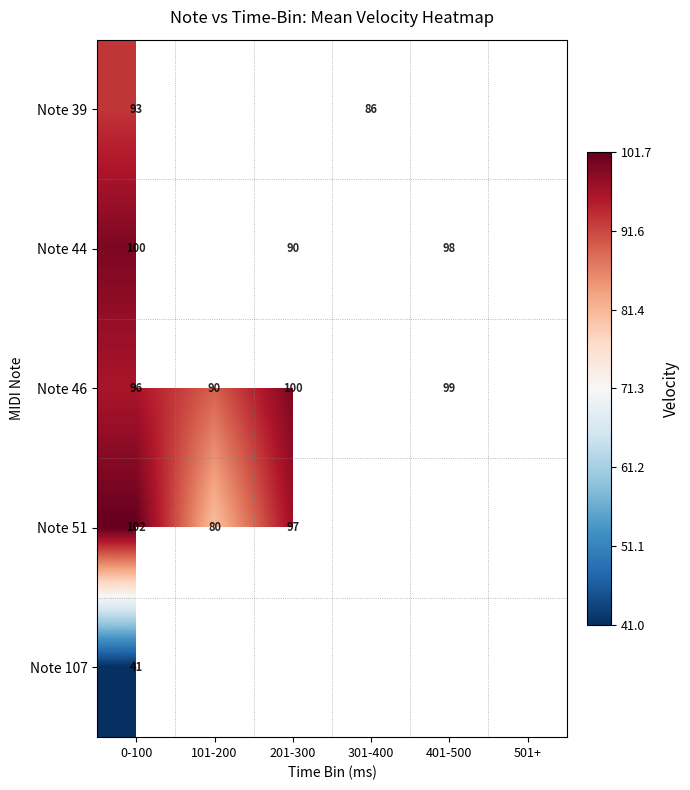

What is the minimum value shown in the chart?

41.0